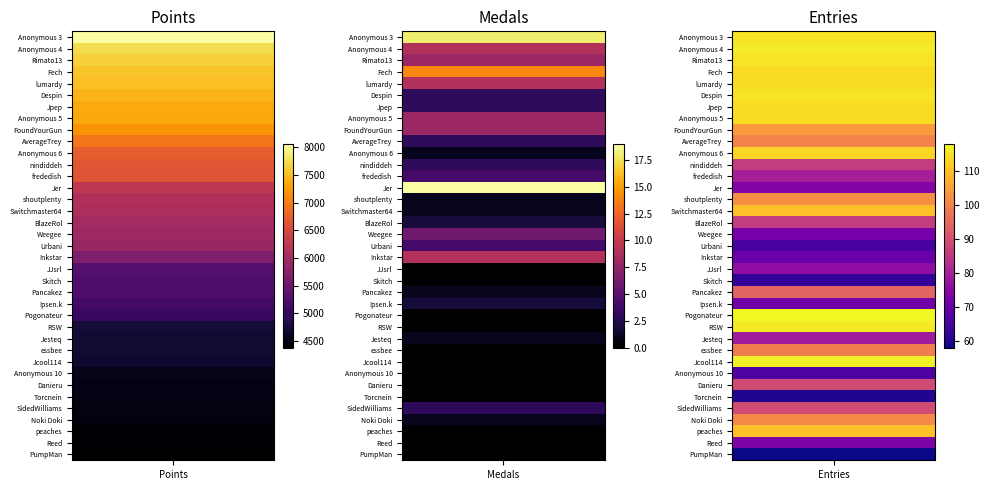

What is the maximum value for Entries?

118